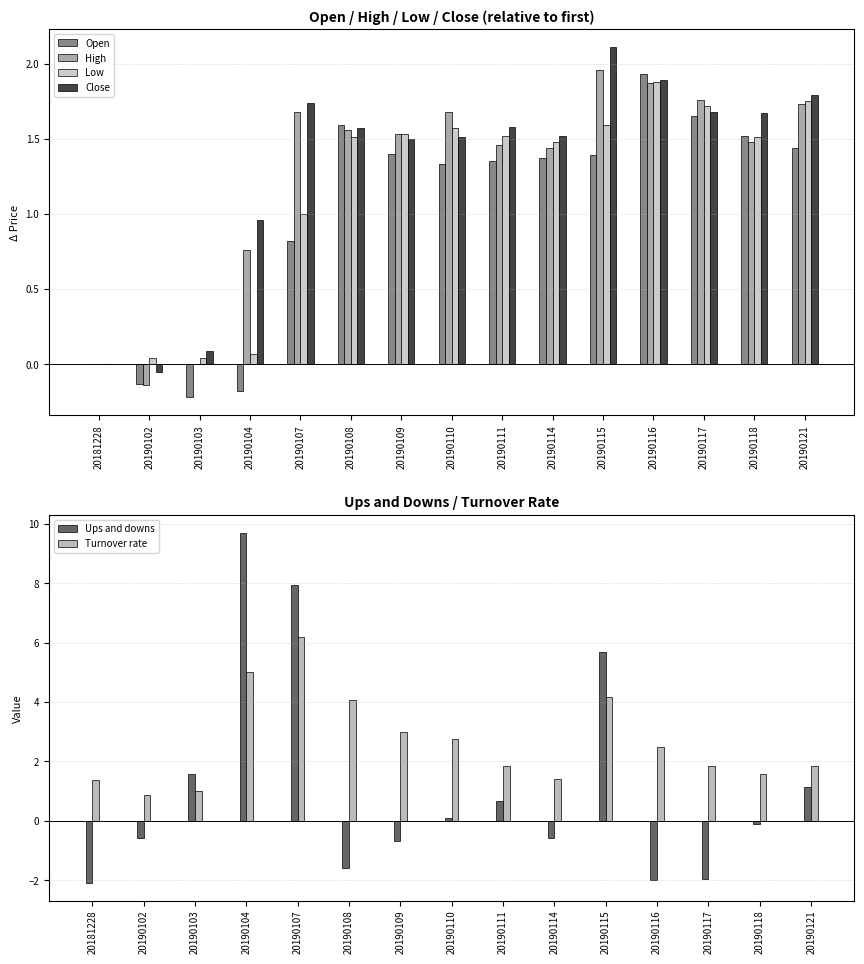

Is the value of Low at 20190102 greater than the value of Ups and downs at 20190117?

Yes